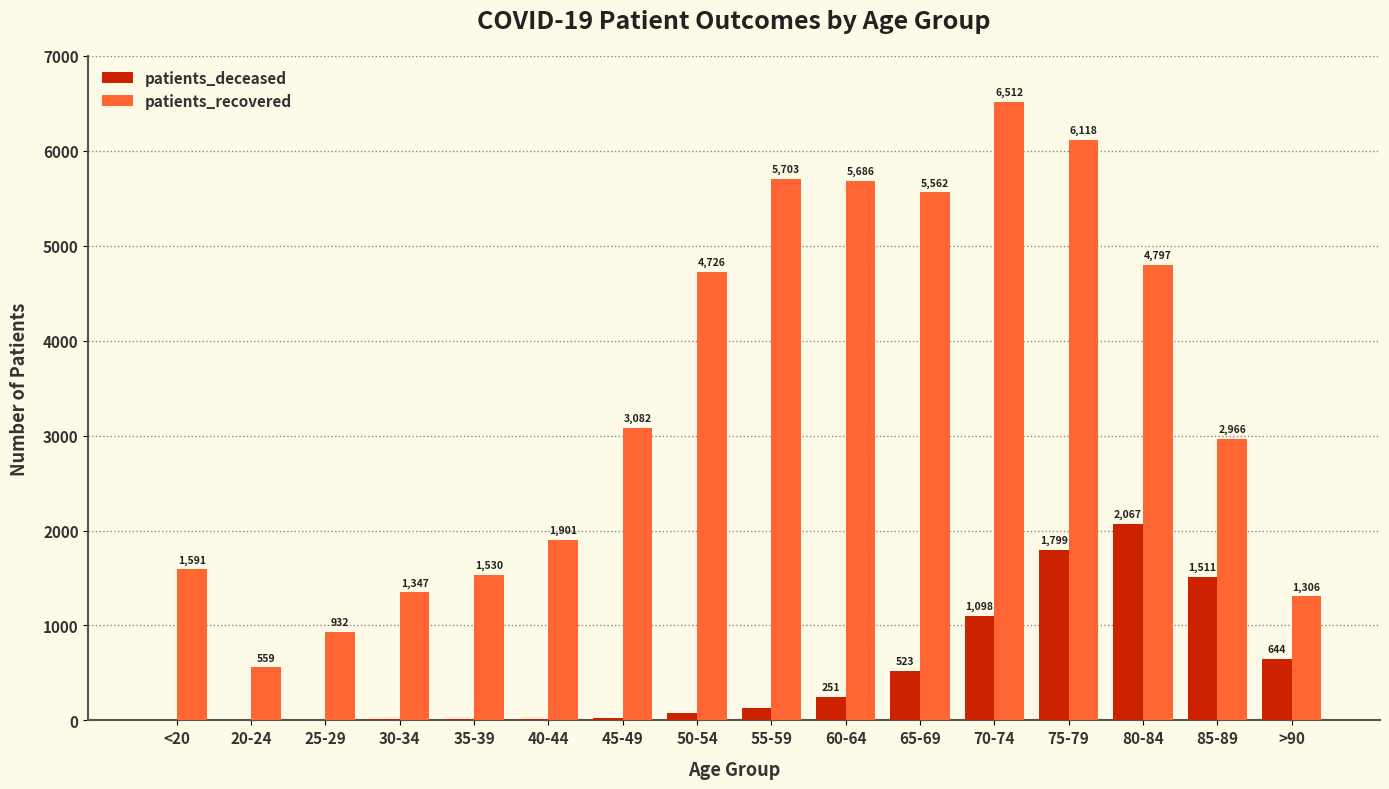

Where is patients_deceased nearest to the value 1034?

70-74